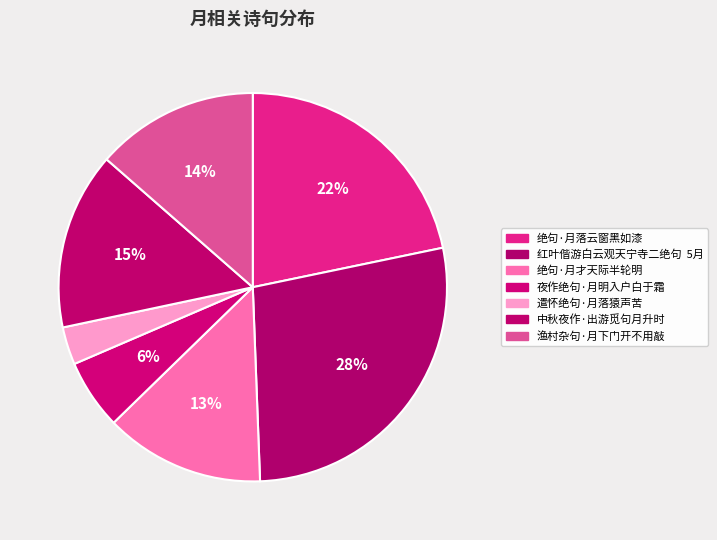

Count the number of slices in the pie.

7